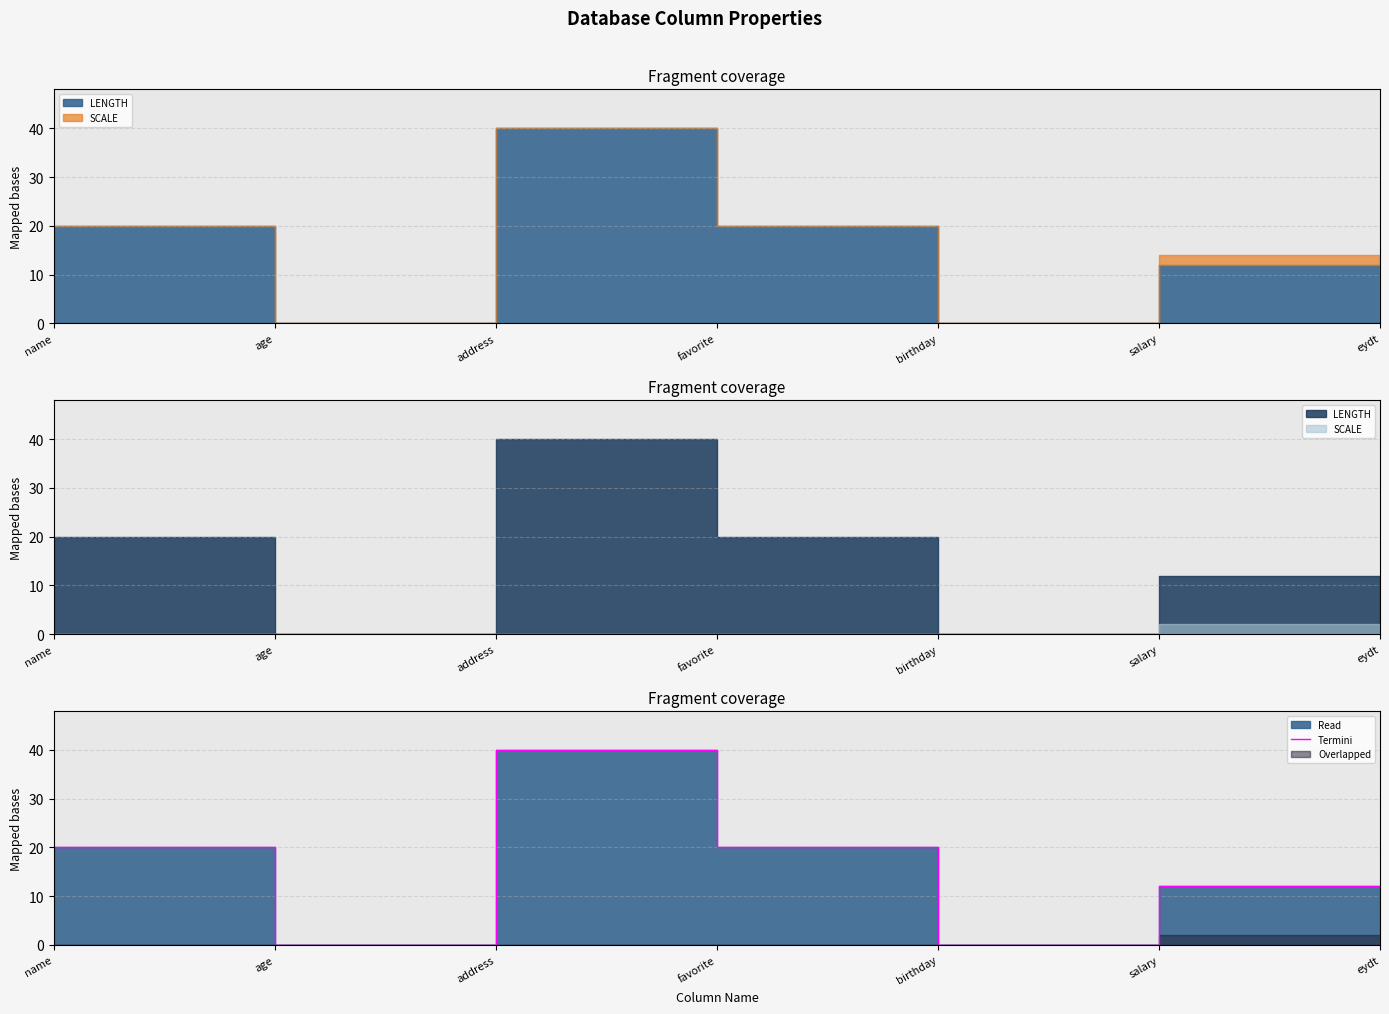

The value at name is 20. True or false?

True